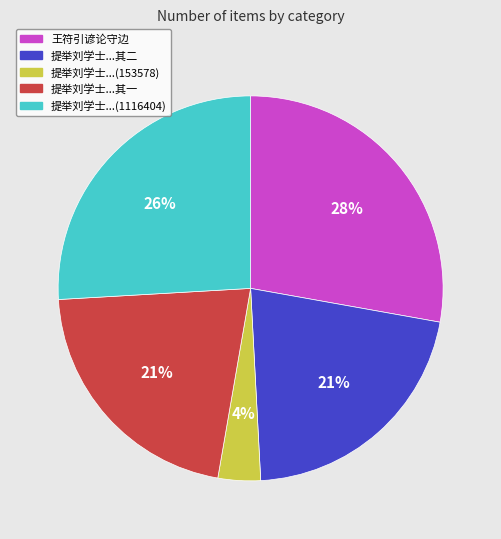

To the nearest percent, what is the difference between the largest and smallest slice percentages?

24%